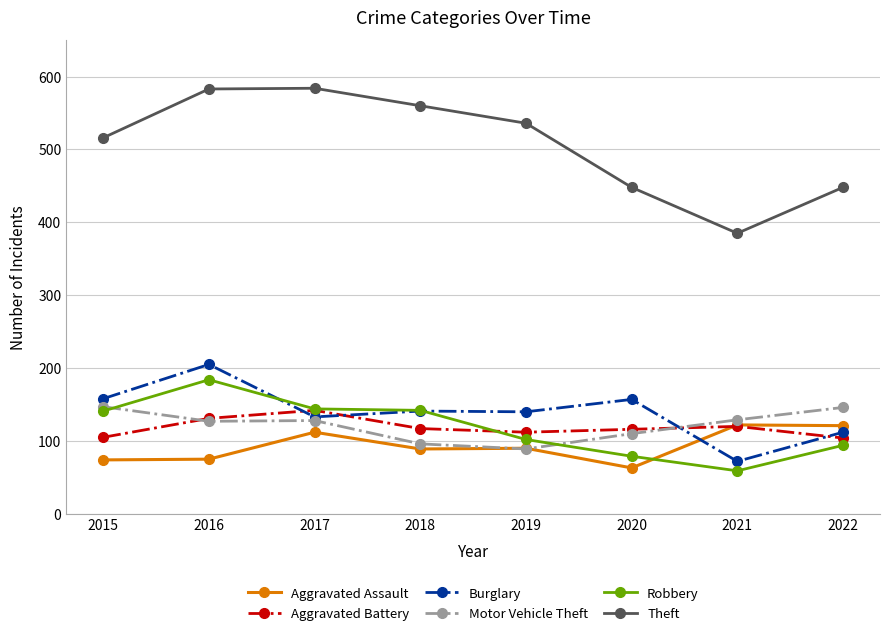

Which series has the largest range (max minus min)?

Theft